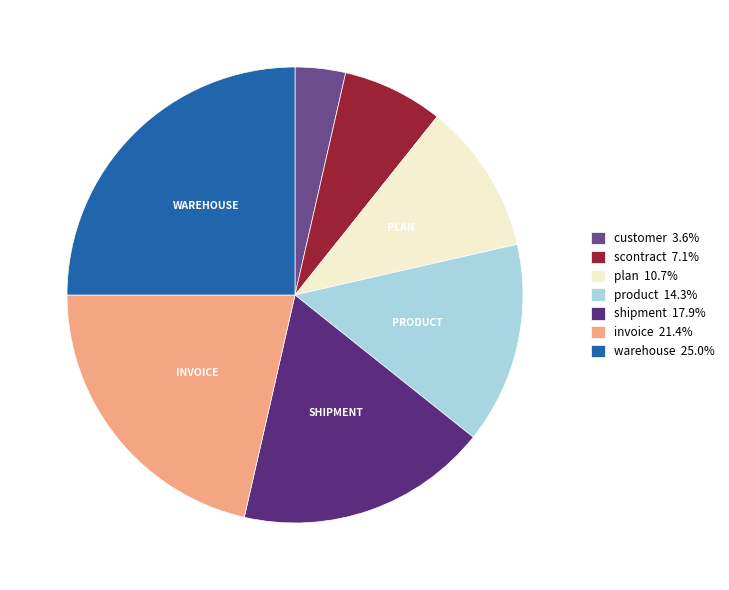

How many segments does this pie chart have?

7